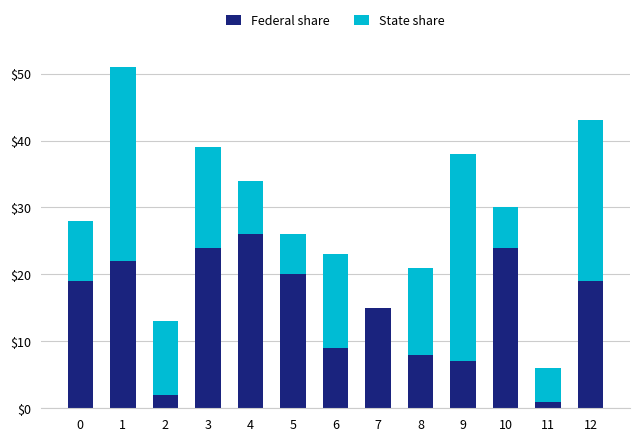

The value of Federal share at 6 is 6. True or false?

False